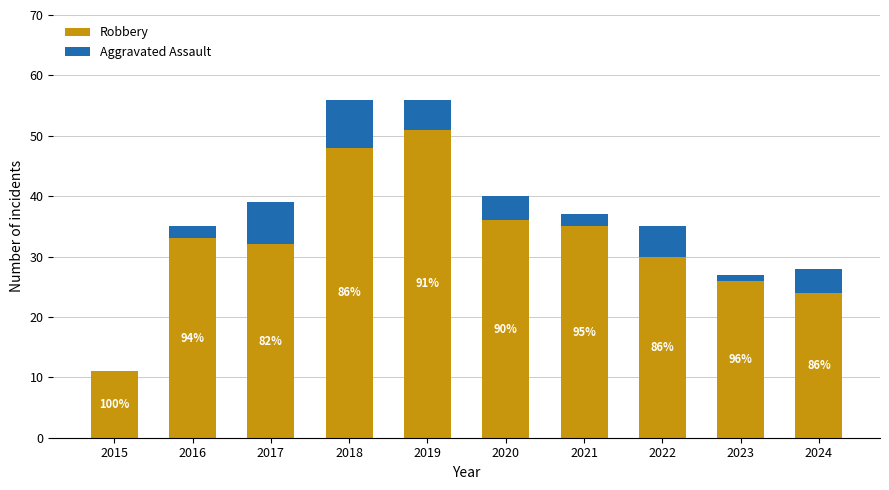

How many Aggravated Assault values are between 2 and 5?

6